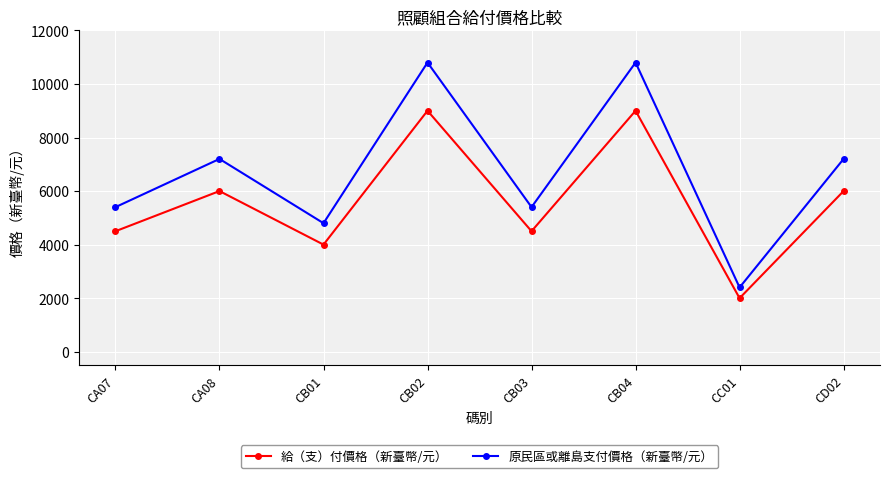

Rank the series at CA08 from highest to lowest value.

原民區或離島支付價格（新臺幣/元）, 給（支）付價格（新臺幣/元）